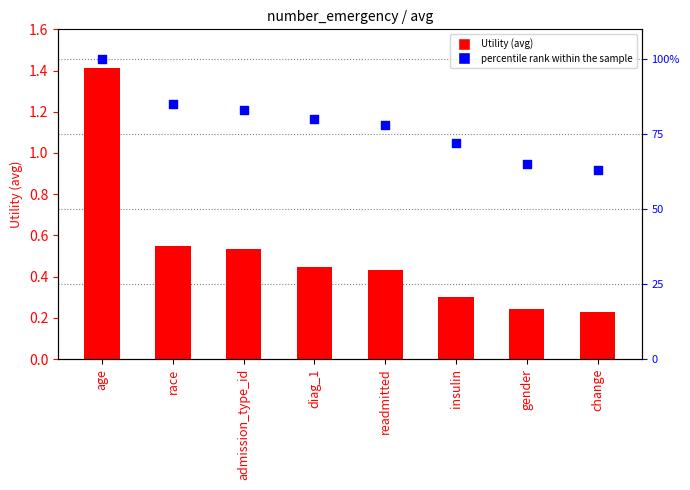

Which series has the largest Y range (max minus min)?

percentile rank within the sample